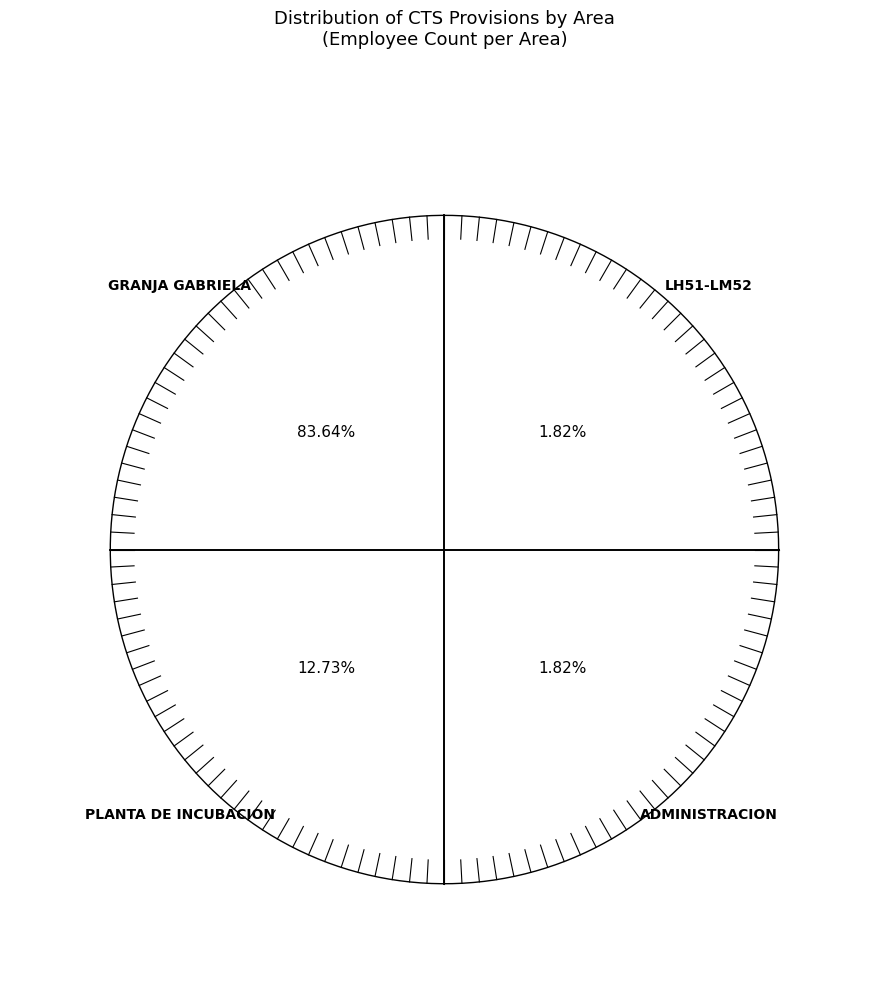

The 1 slice represents 100% of the pie. True or false?

True